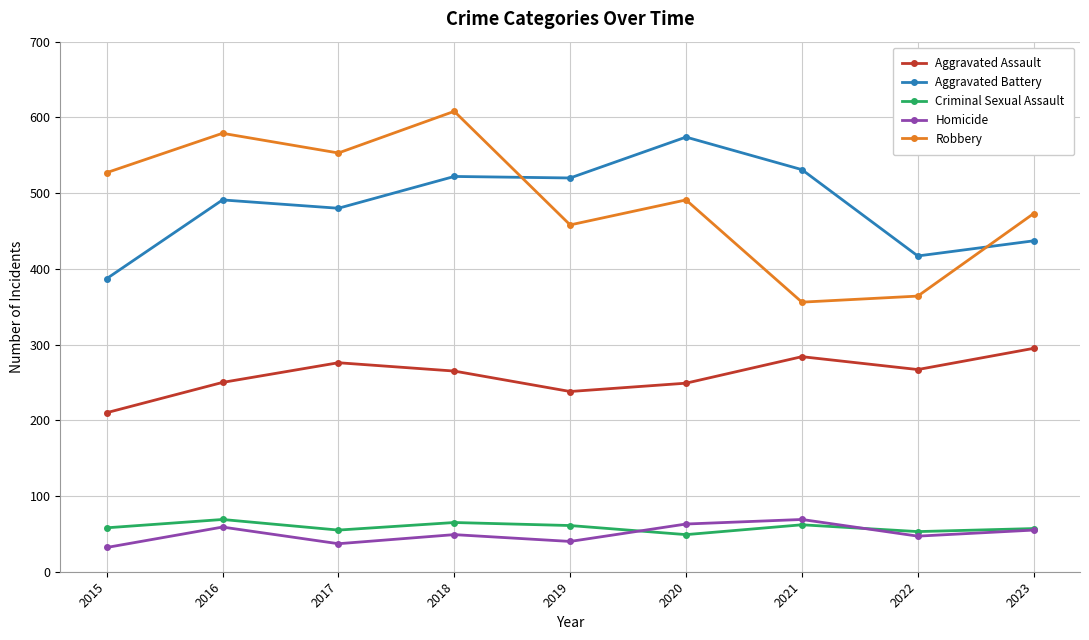

How many series are shown in this chart?

5